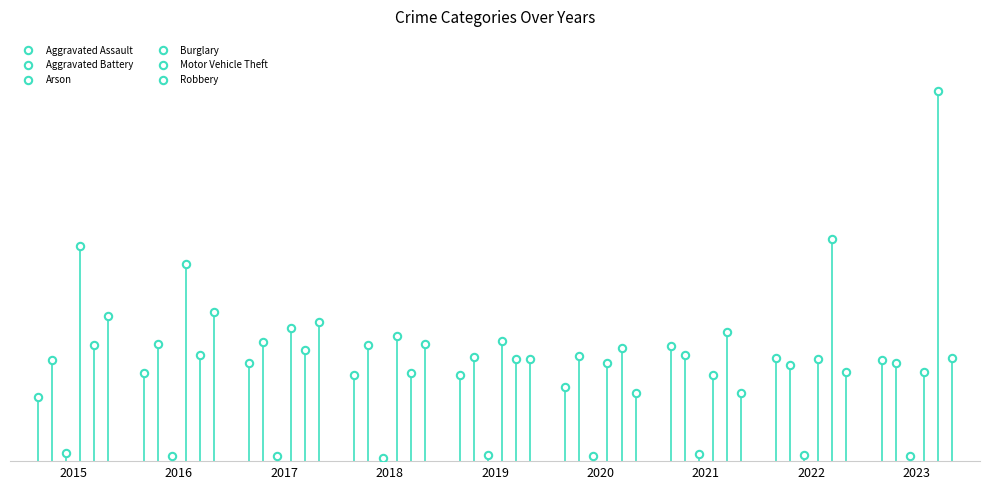

What are all the series names shown in the legend?

Aggravated Assault, Aggravated Battery, Arson, Burglary, Motor Vehicle Theft, Robbery